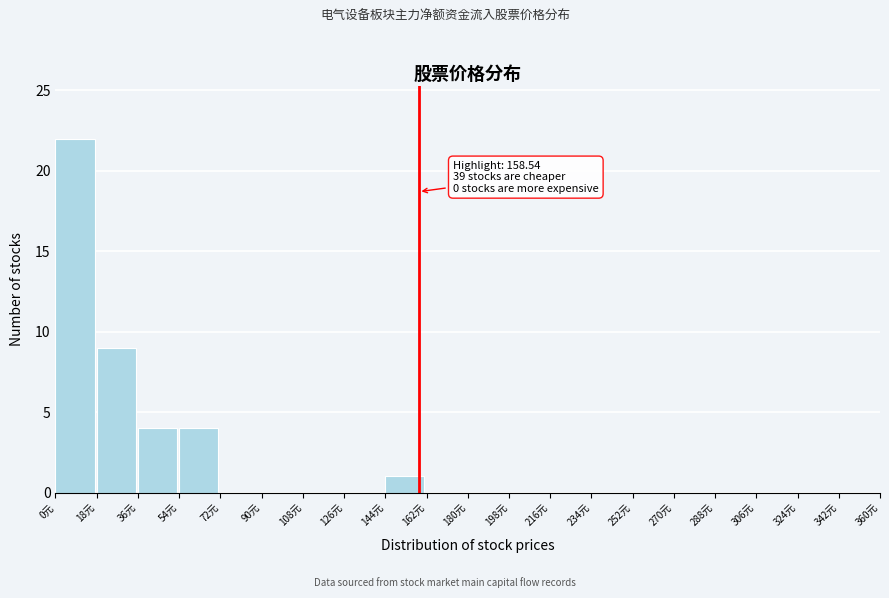

Over which range of the x-axis is the bar tallest?

0 to 18